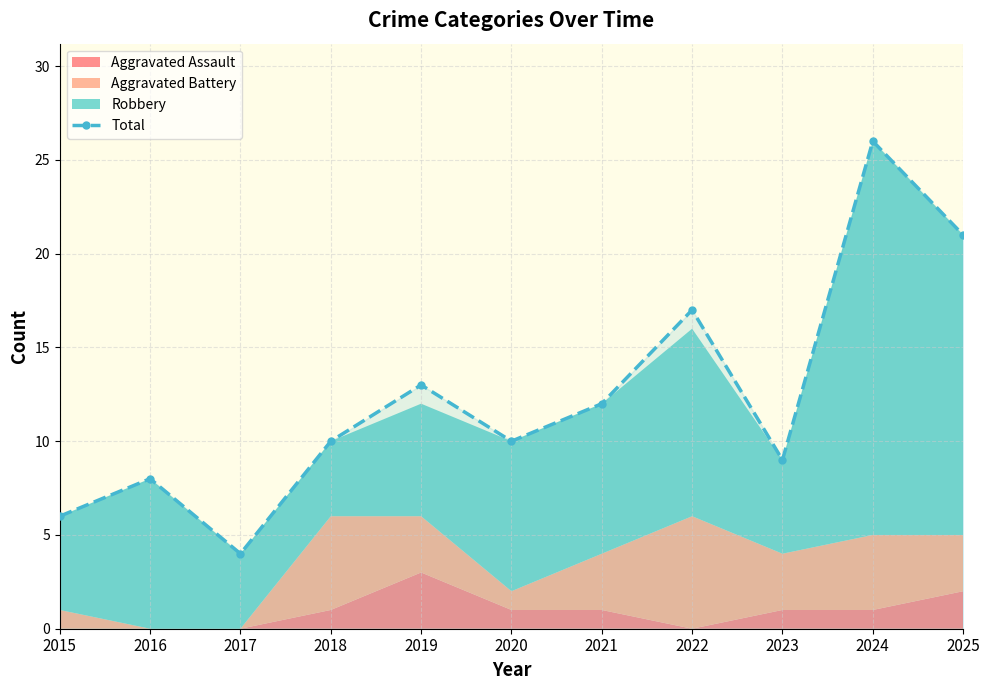

Reading left to right, transcribe all the data shown in this chart.

2015=6	2016=8	2017=4	2018=10	2019=13	2020=10	2021=12	2022=17	2023=9	2024=26	2025=21